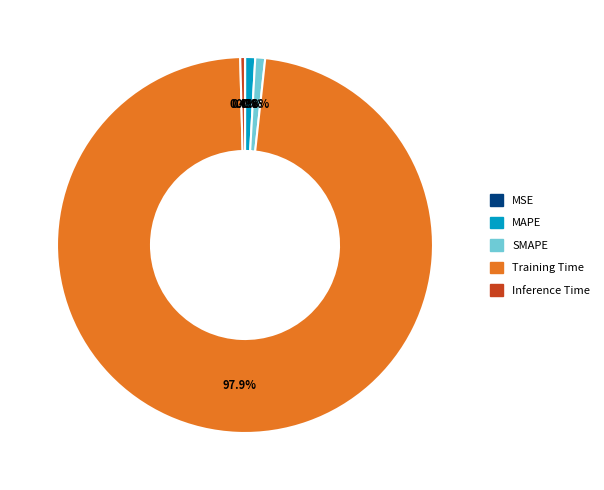

Which category accounts for the majority?

Training Time